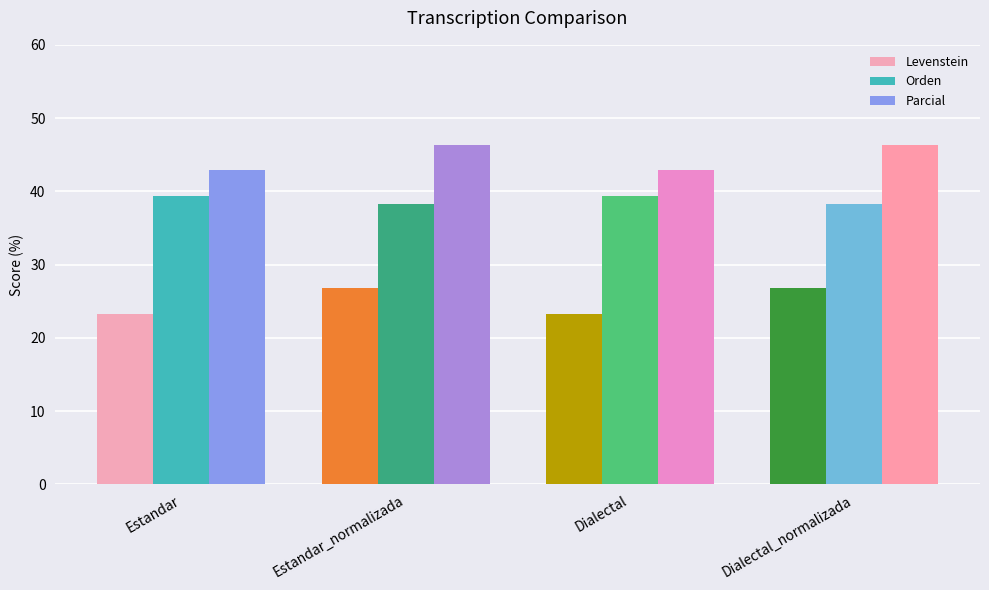

What is the difference between the second highest and second lowest values in the Orden series?

1.2